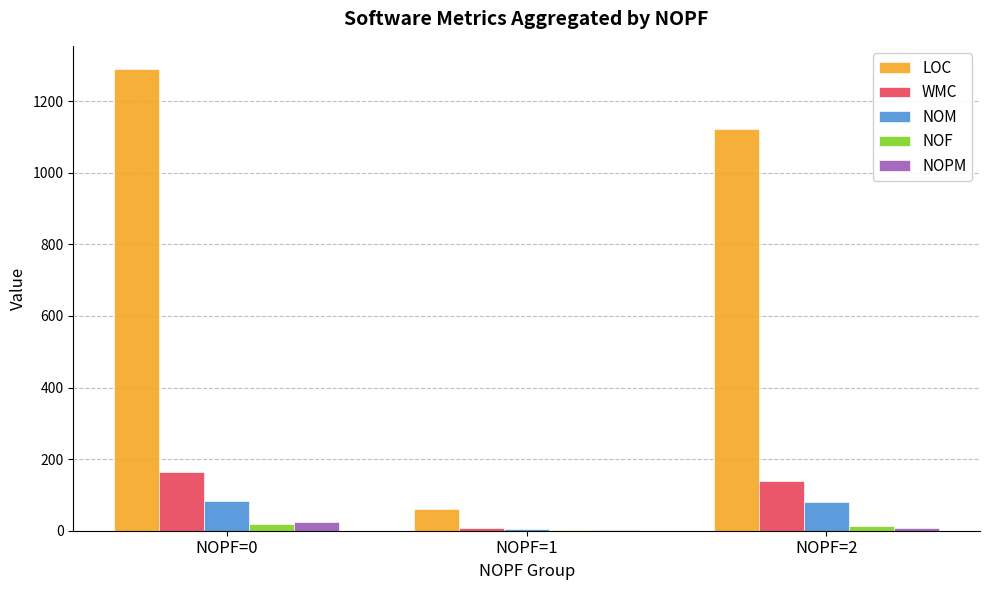

What is the sum of all WMC values?

311